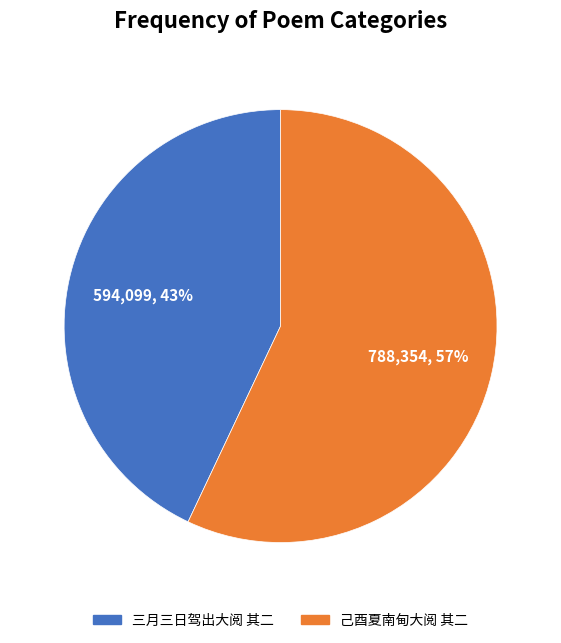

To the nearest percent, what is the difference between the 三月三日驾出大阅 其二 and 己酉夏南甸大阅 其二 slice percentages?

14%